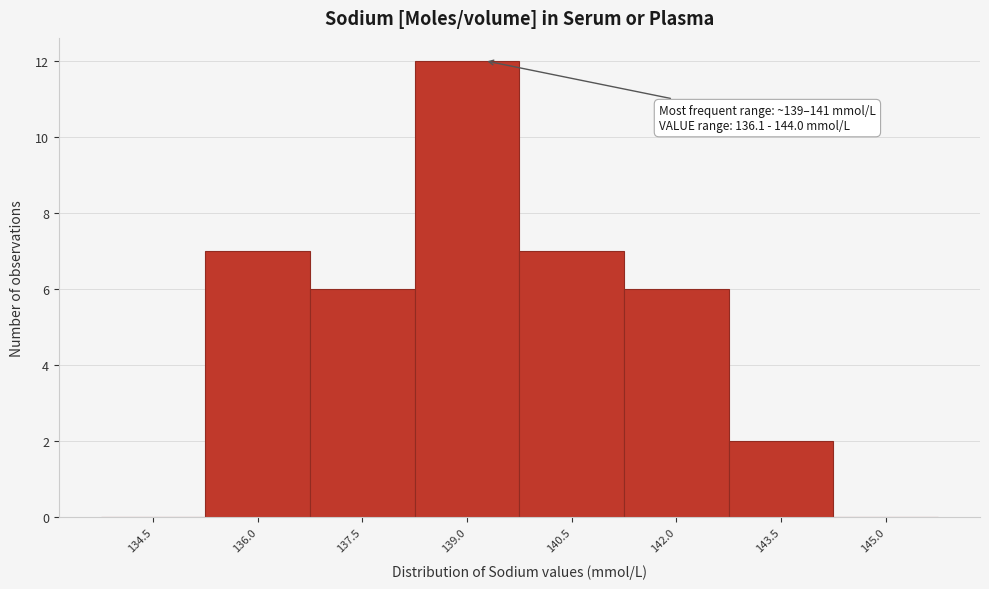

Reading left to right, extract all data points from this chart.

134.5=0	136.0=7	137.5=6	139.0=12	140.5=7	142.0=6	143.5=2	145.0=0